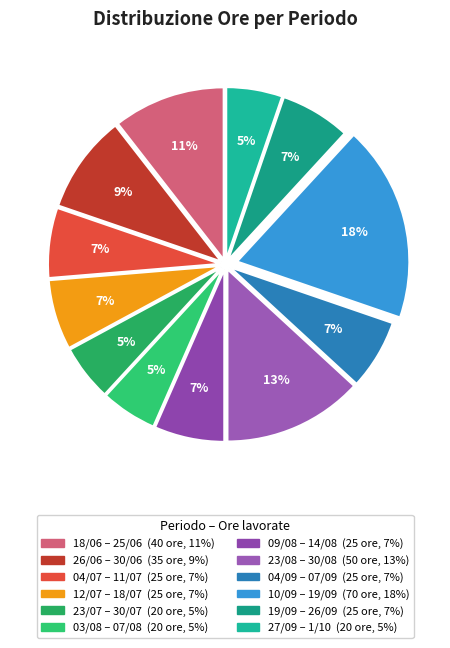

To the nearest percent, what percentage of the pie is 03/08 – 07/08?

5%